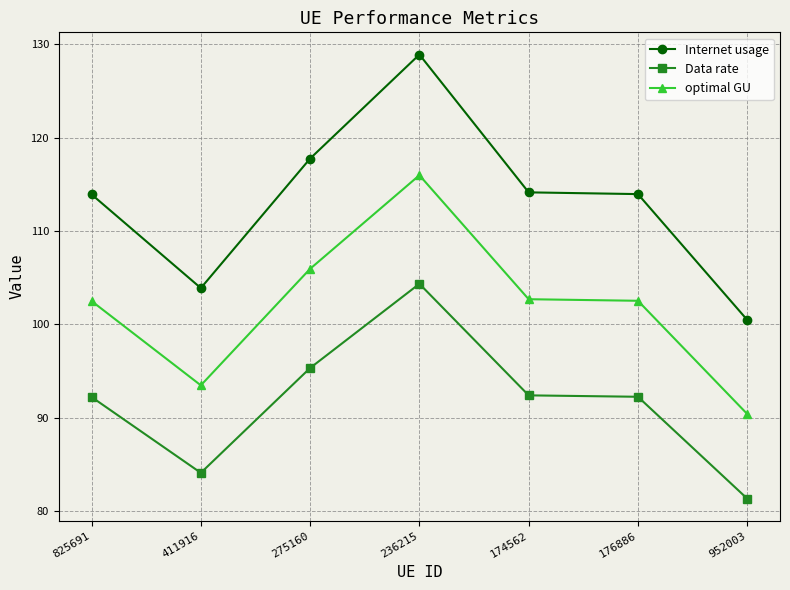

At how many categories does at least one series exceed 100?

7